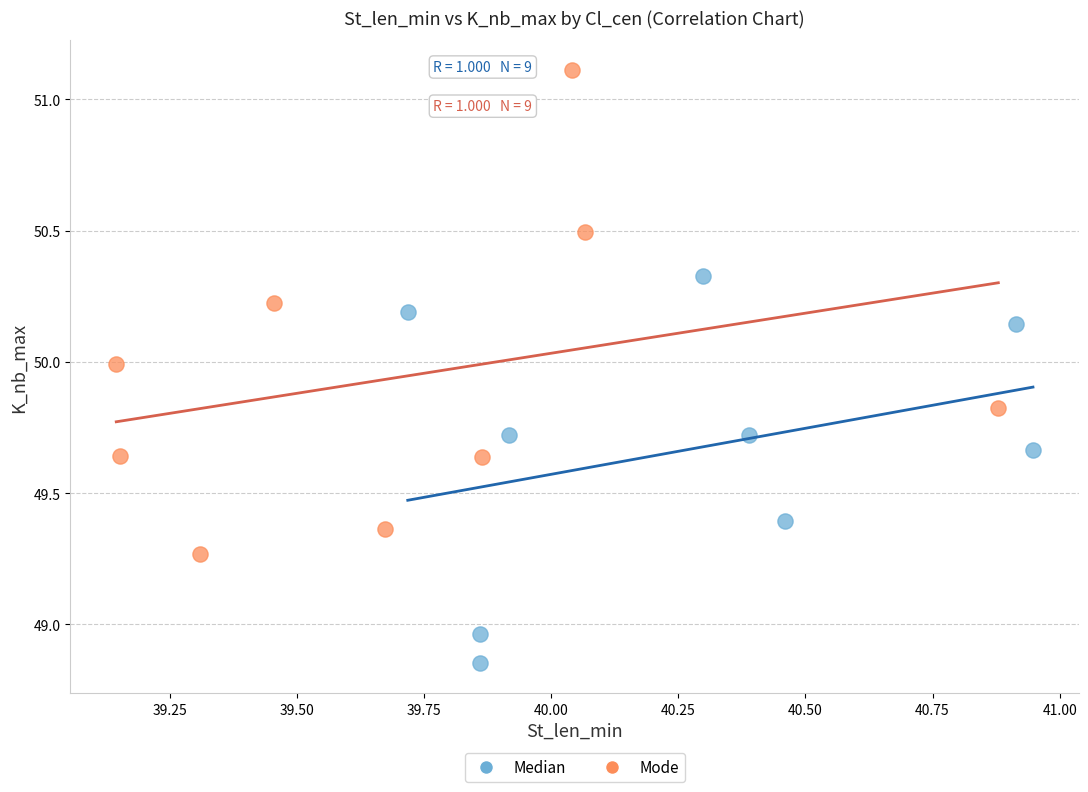

Which series reaches the maximum Y coordinate?

Mode